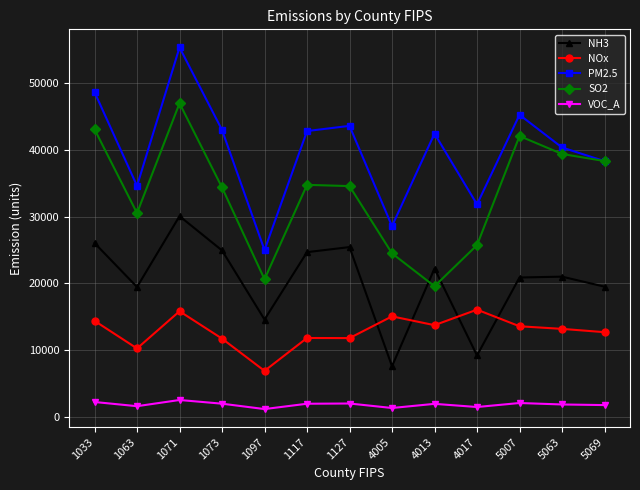

Is this an area chart (filled region under the line)?

No